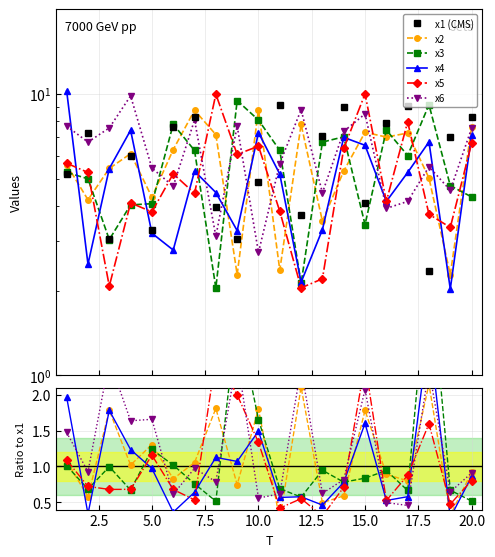

Which series has the largest total across all categories?

x1 (CMS)